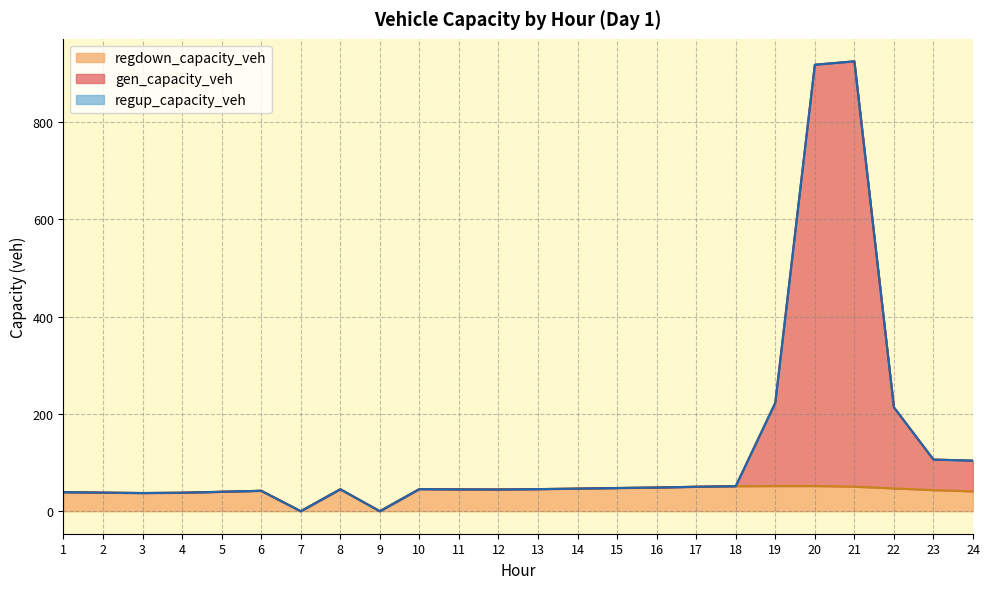

What is the total value across all series at 6?

42.0